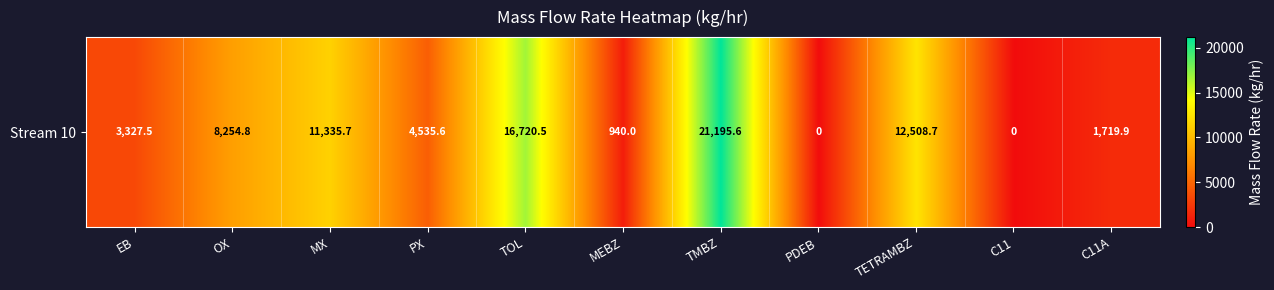

How many distinct data groups are displayed?

1